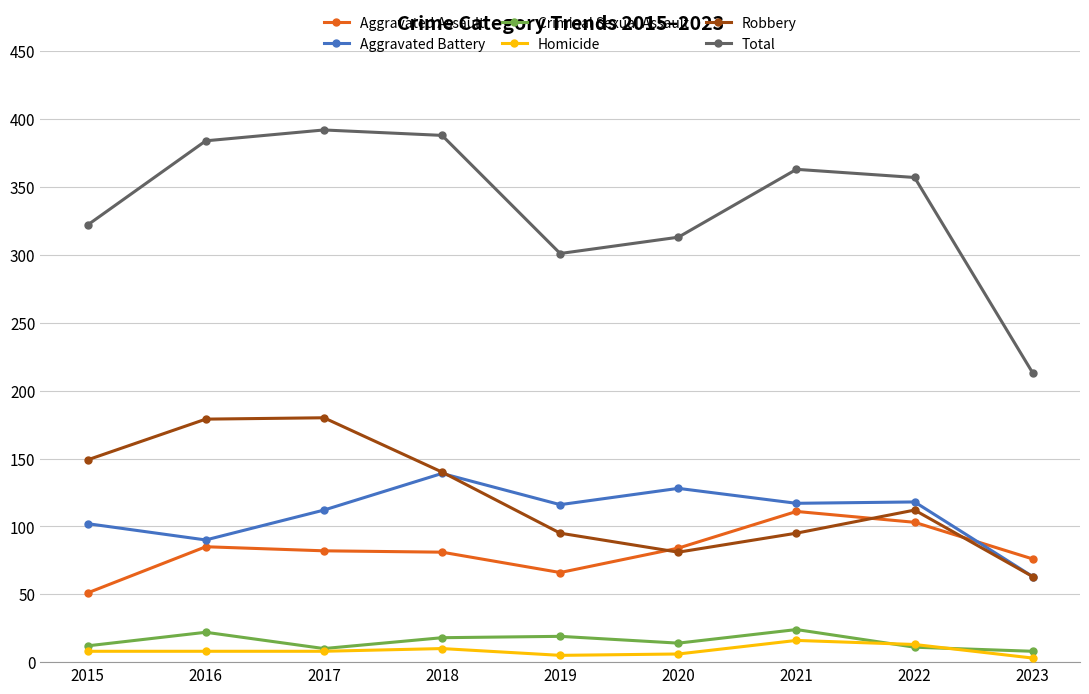

Which series changed the most between 2015 and 2017?

Total